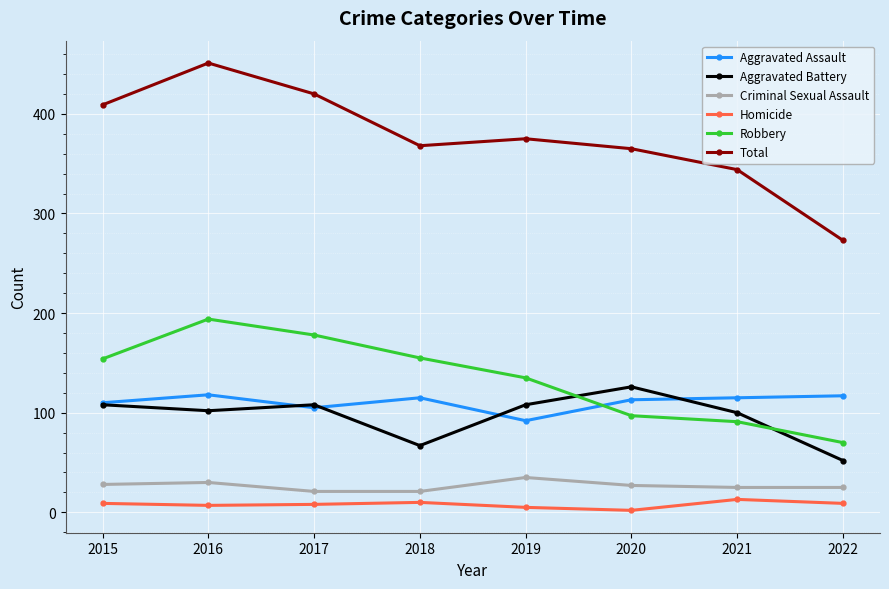

Which series changed the most between 2016 and 2017?

Total